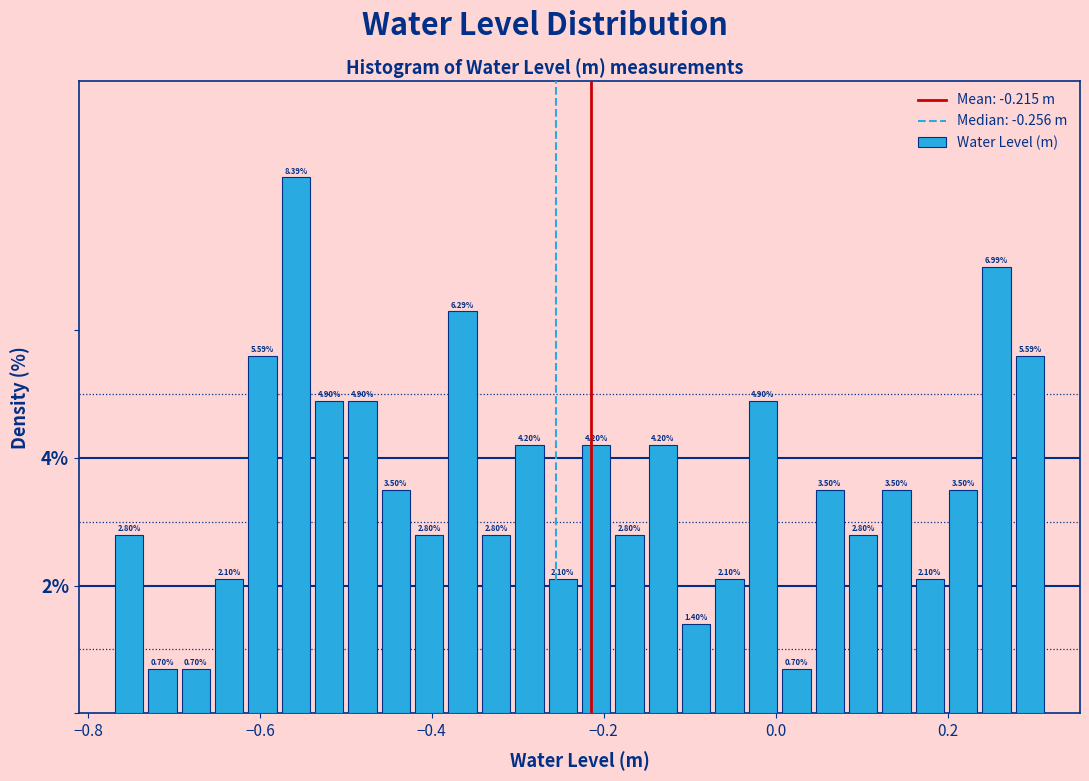

Around what value on the x-axis is the tallest bar? Give the approximate position of its centre, as read against the axis.

-0.56